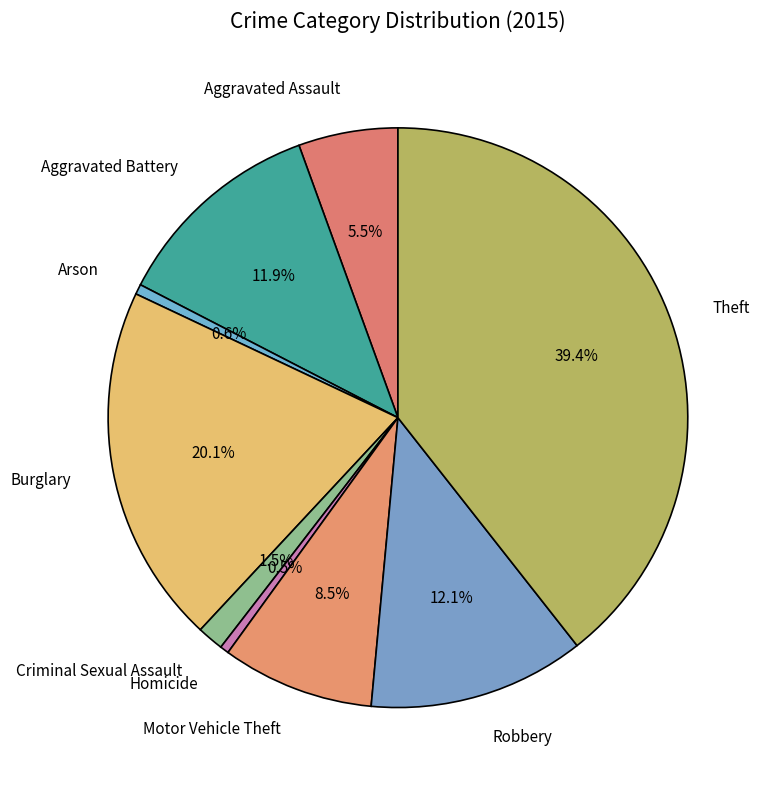

What is the largest slice in the pie chart?

Theft